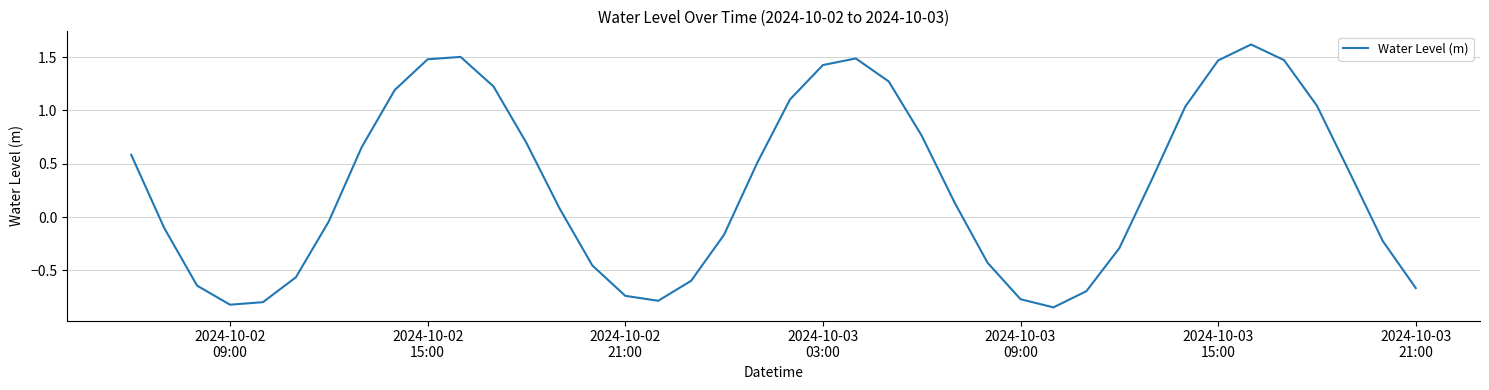

What is the maximum value shown in the chart?

1.6